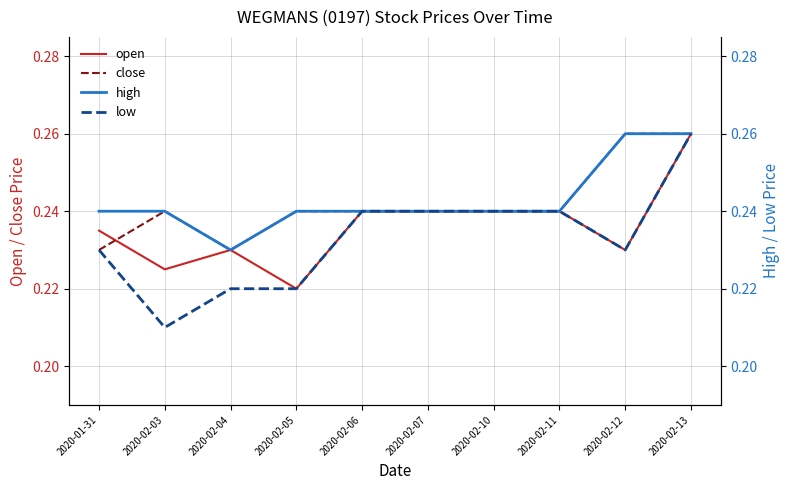

Rank the series at 2020-02-03 from highest to lowest value.

close, high, open, low